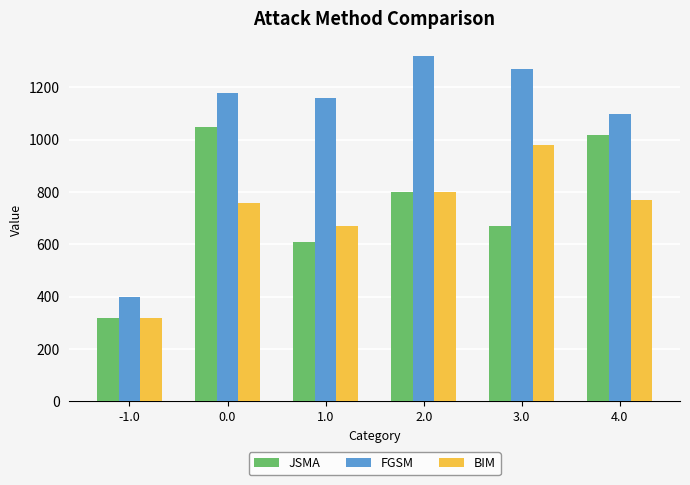

How many series are shown in this chart?

3